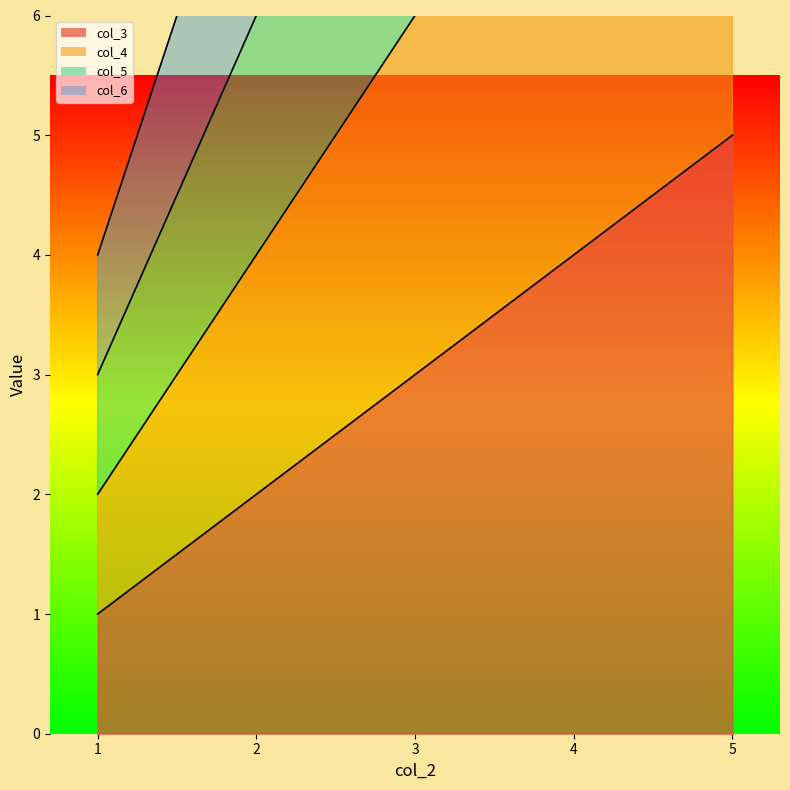

List the series in order of their overall mean, highest first.

col_6, col_5, col_4, col_3